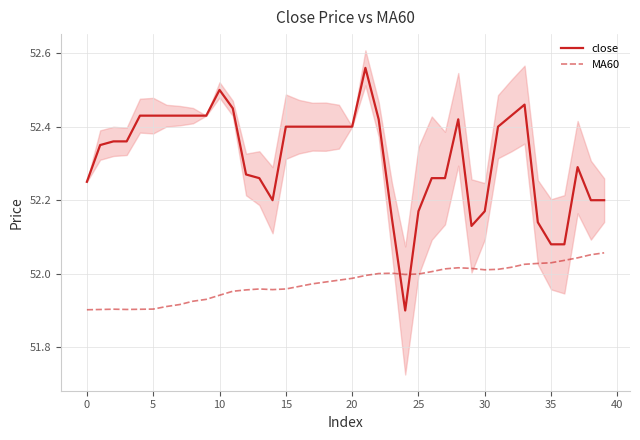

What is the difference between the second highest and minimum values in the close series?

0.6